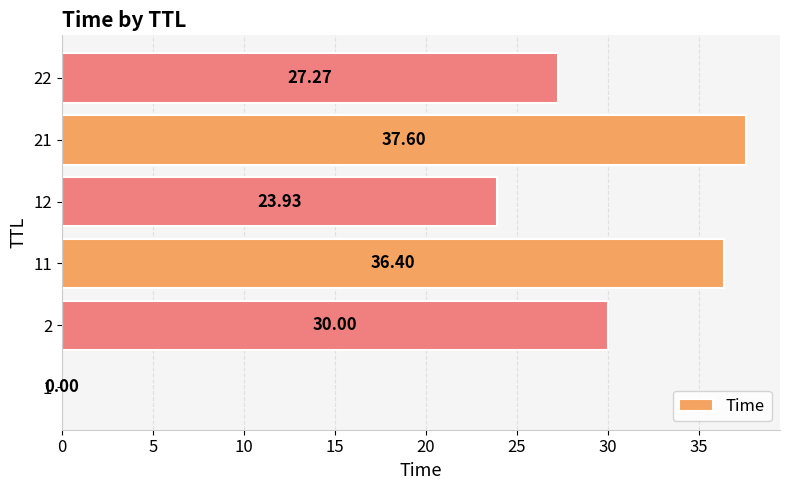

What is the sum of all values?

155.2